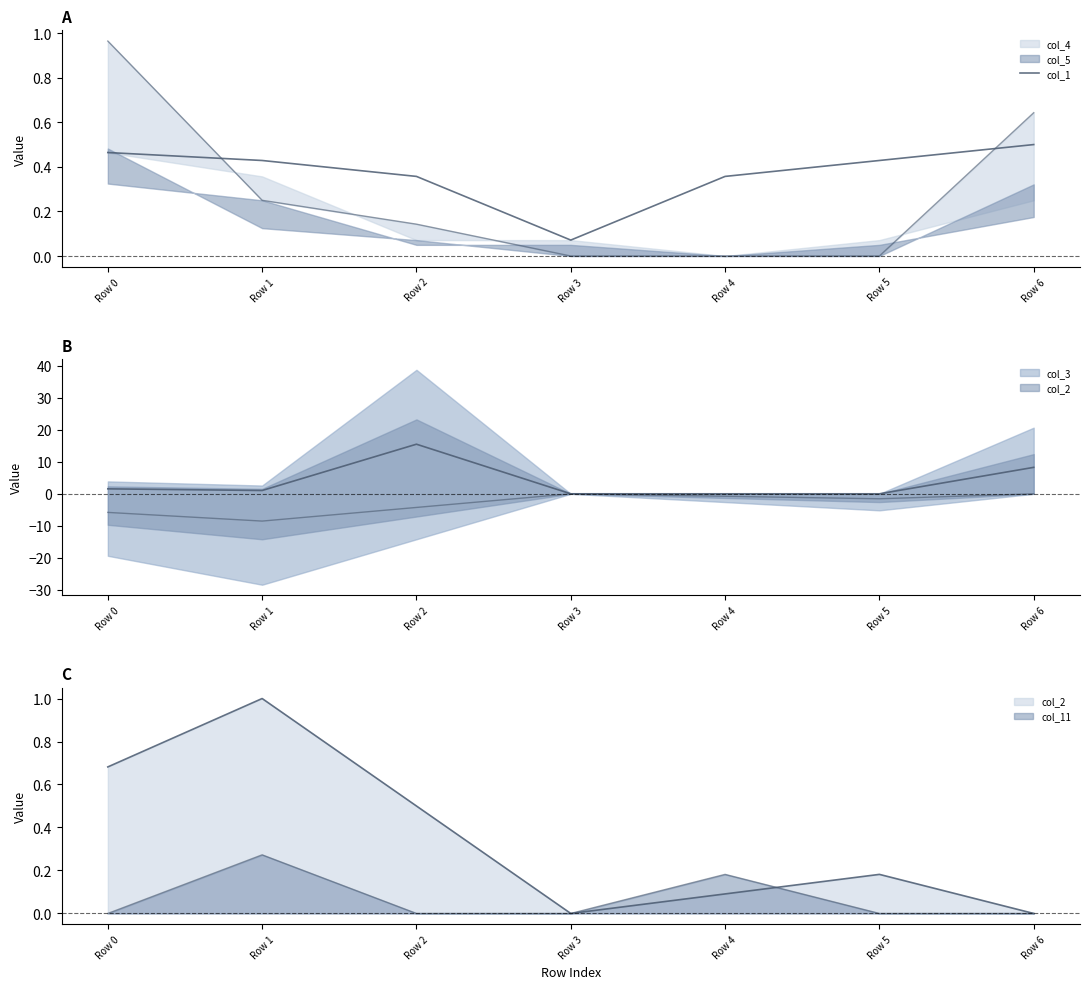

What is the difference between the maximum and minimum values?

0.4